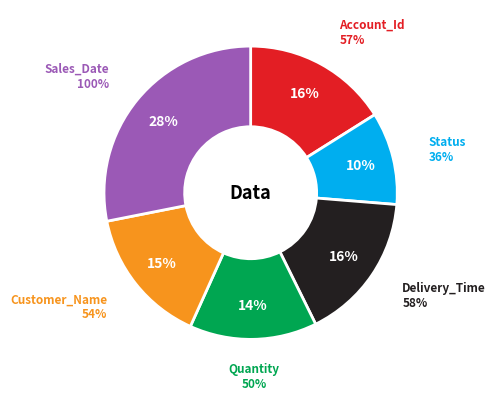

How many slices are in this pie chart?

6